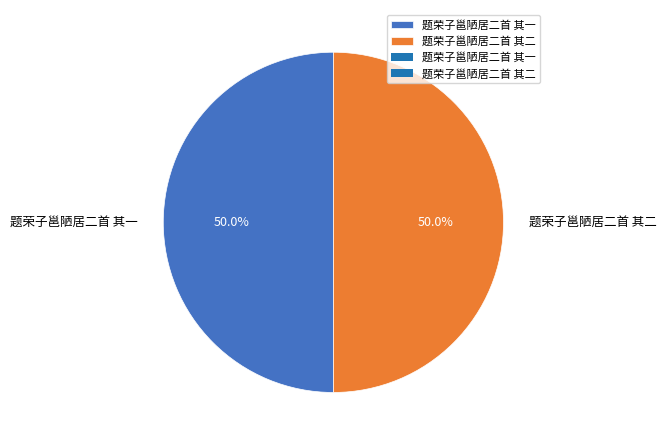

To the nearest percent, what portion does 题荣子邕陋居二首 其一 represent?

50%